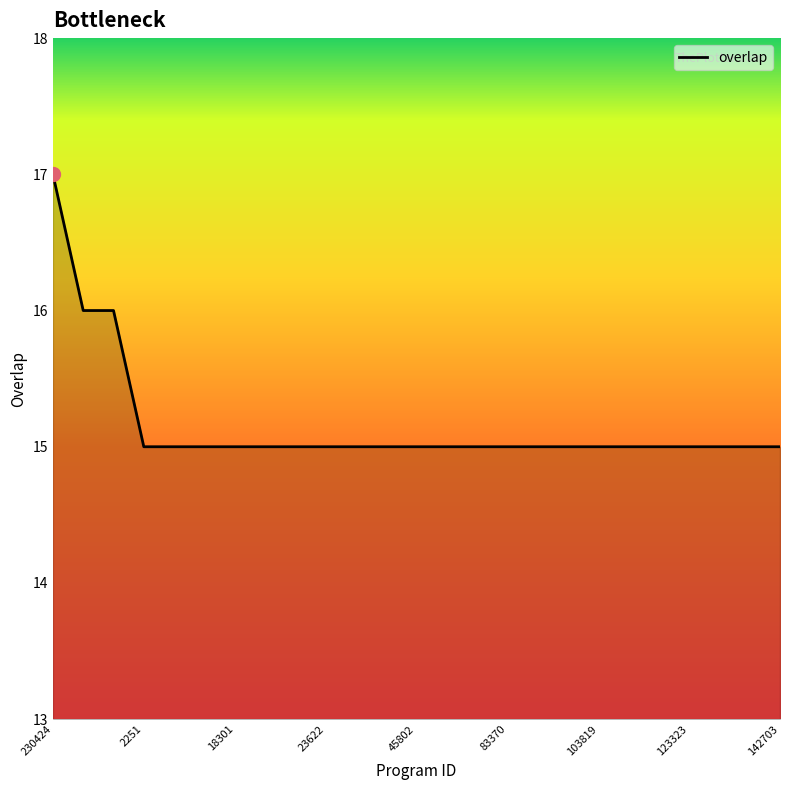

What is the greatest value displayed?

17